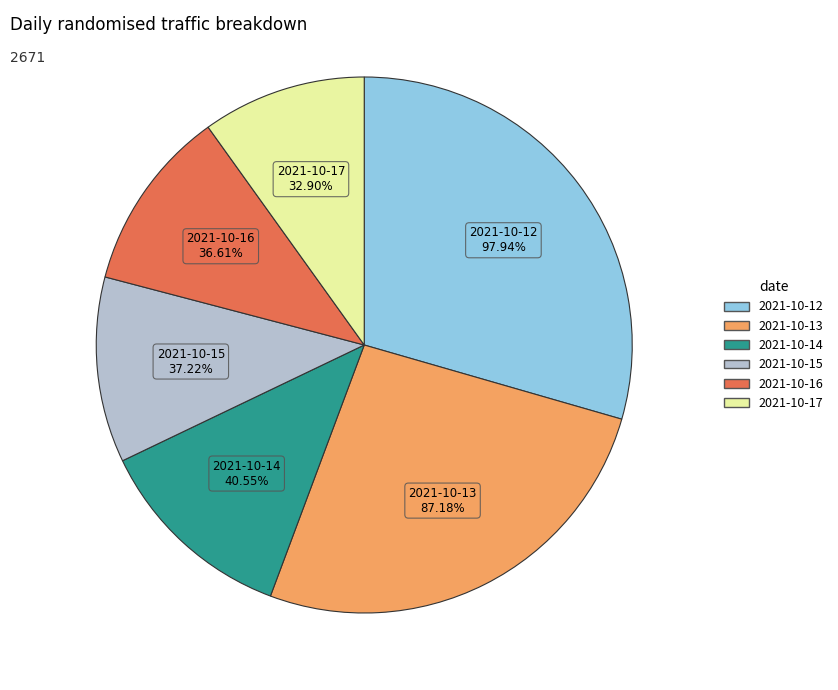

Is it true that 2021-10-17 is 10% of the pie?

True